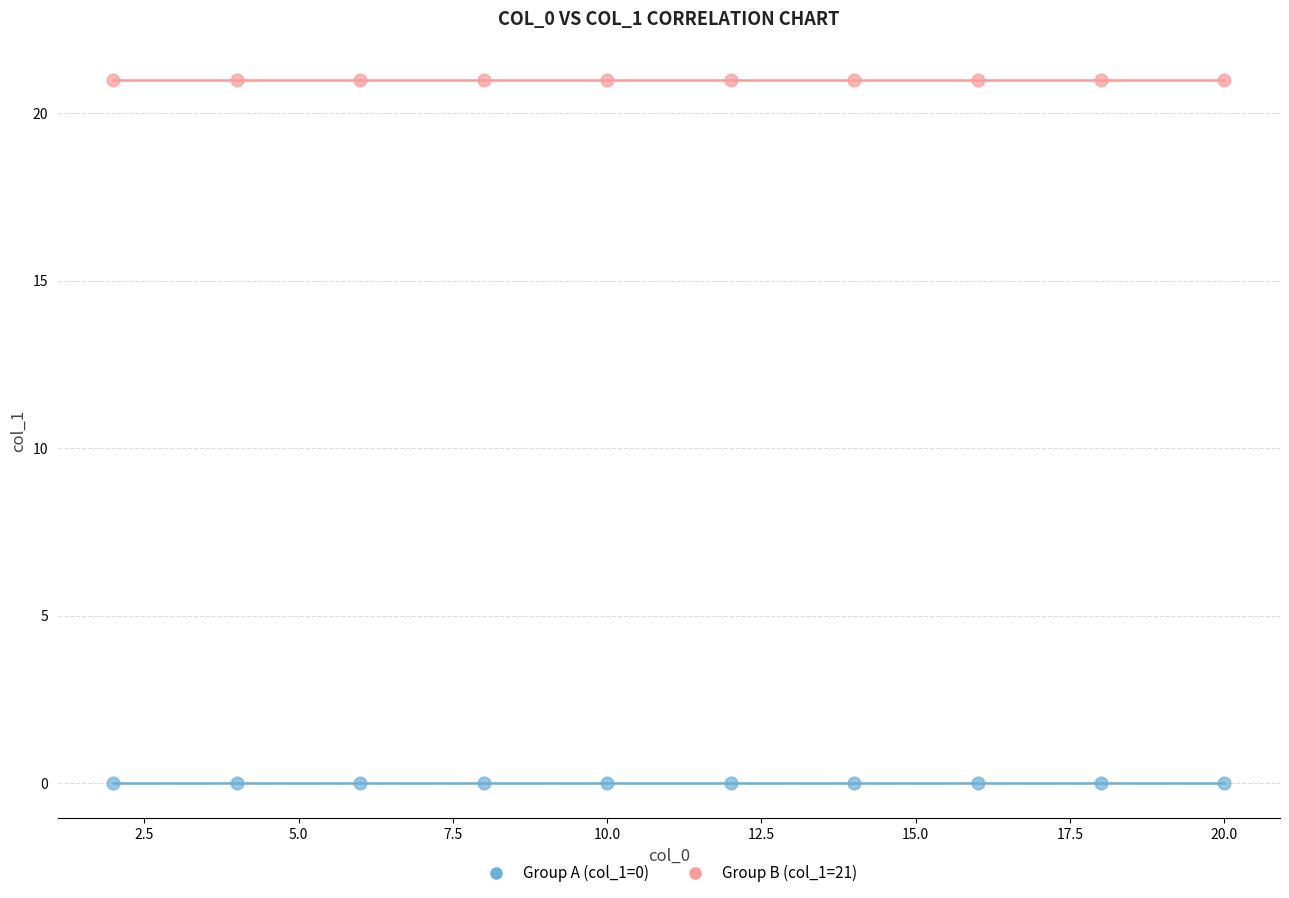

Which series reaches the minimum Y coordinate?

Group A (col_1=0)